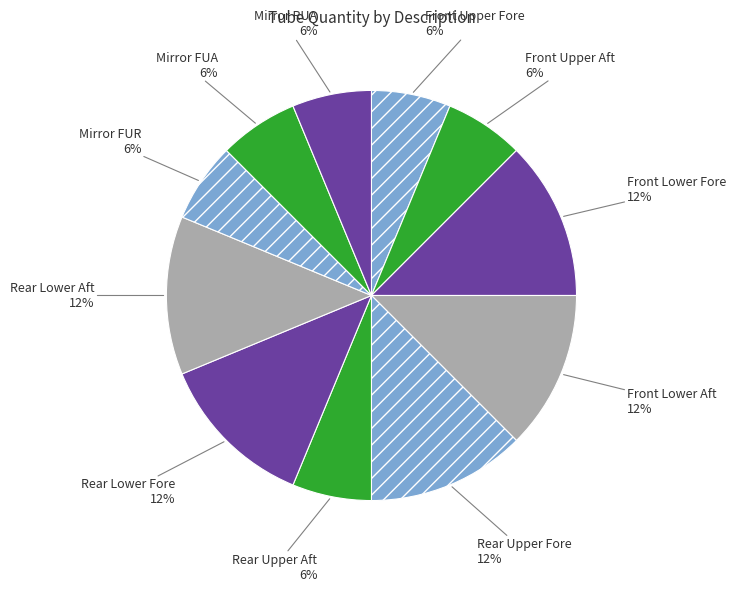

Count the number of slices in the pie.

11